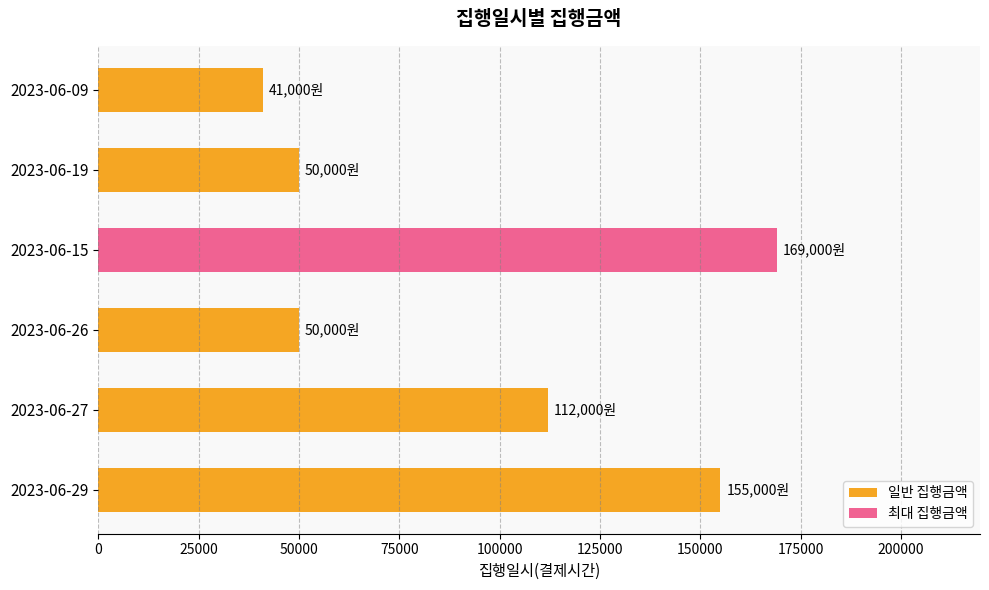

What value does the data have at 2023-06-09, to the nearest 50?

41000